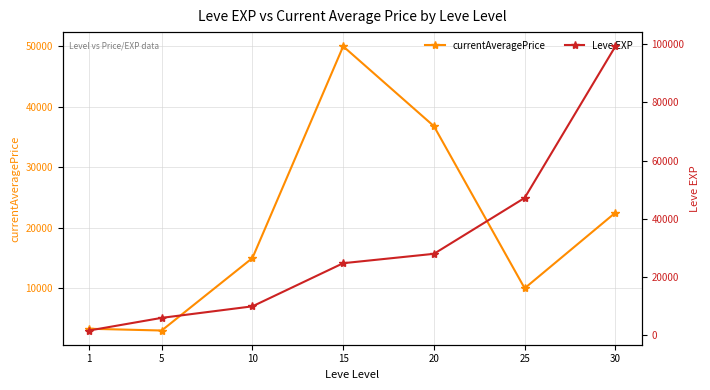

Does the chart display data point markers on the line(s)?

Yes